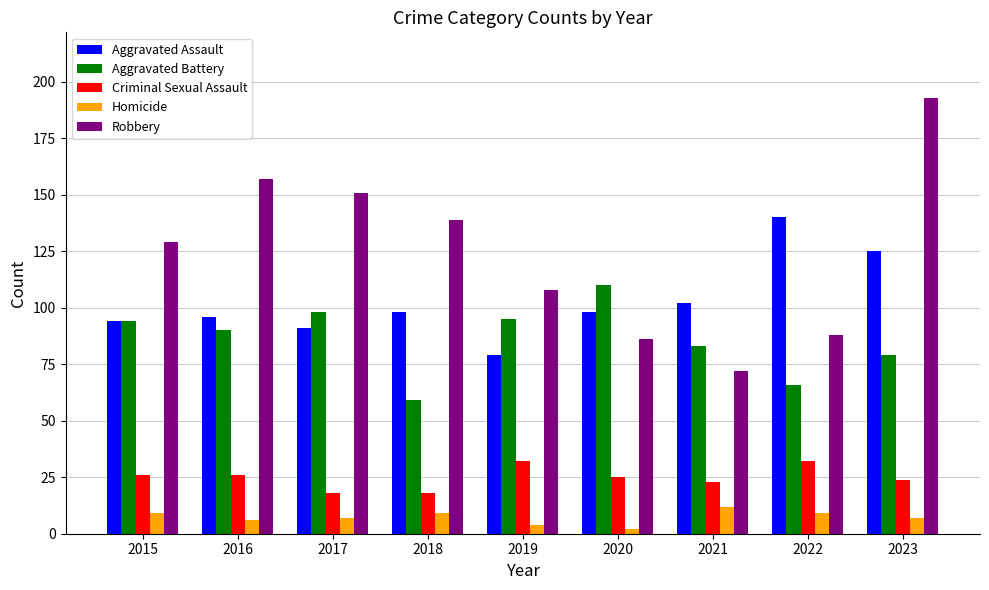

How many bars are there in each group?

5